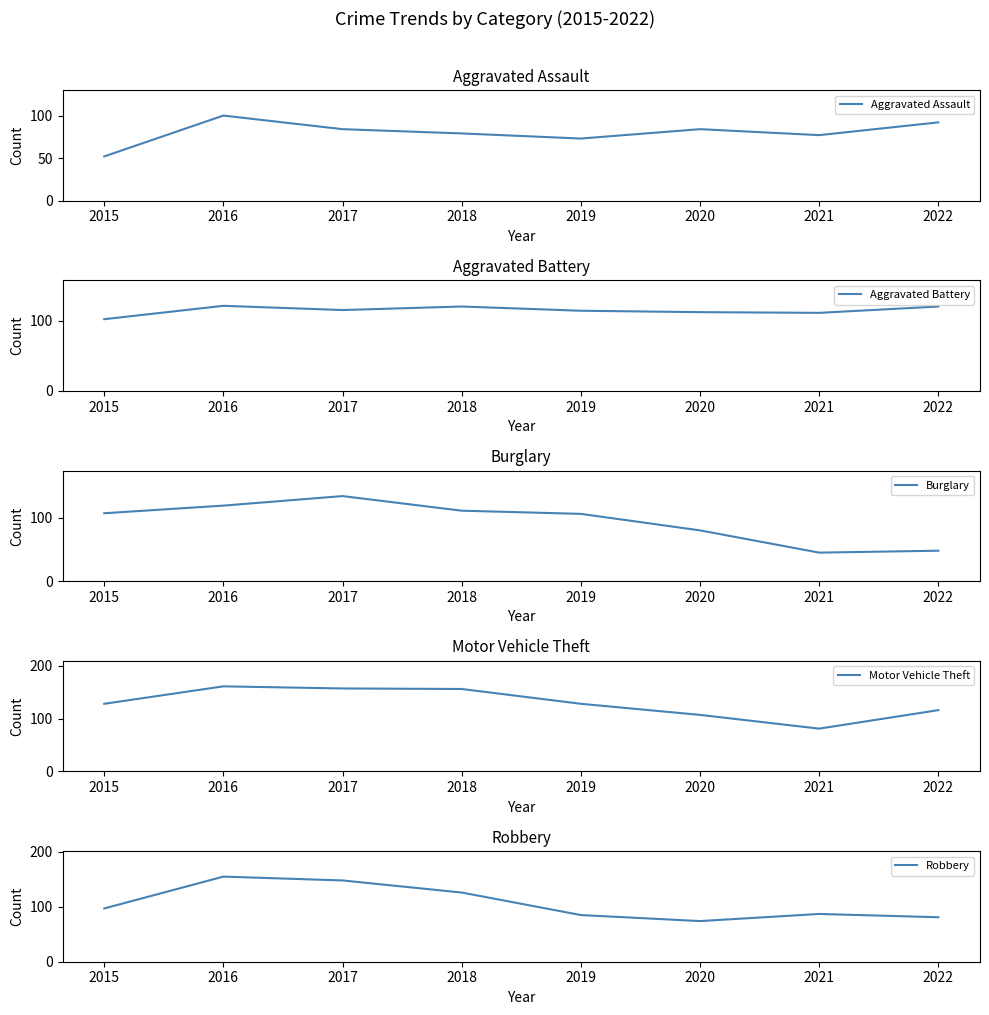

How many distinct data groups are displayed?

5